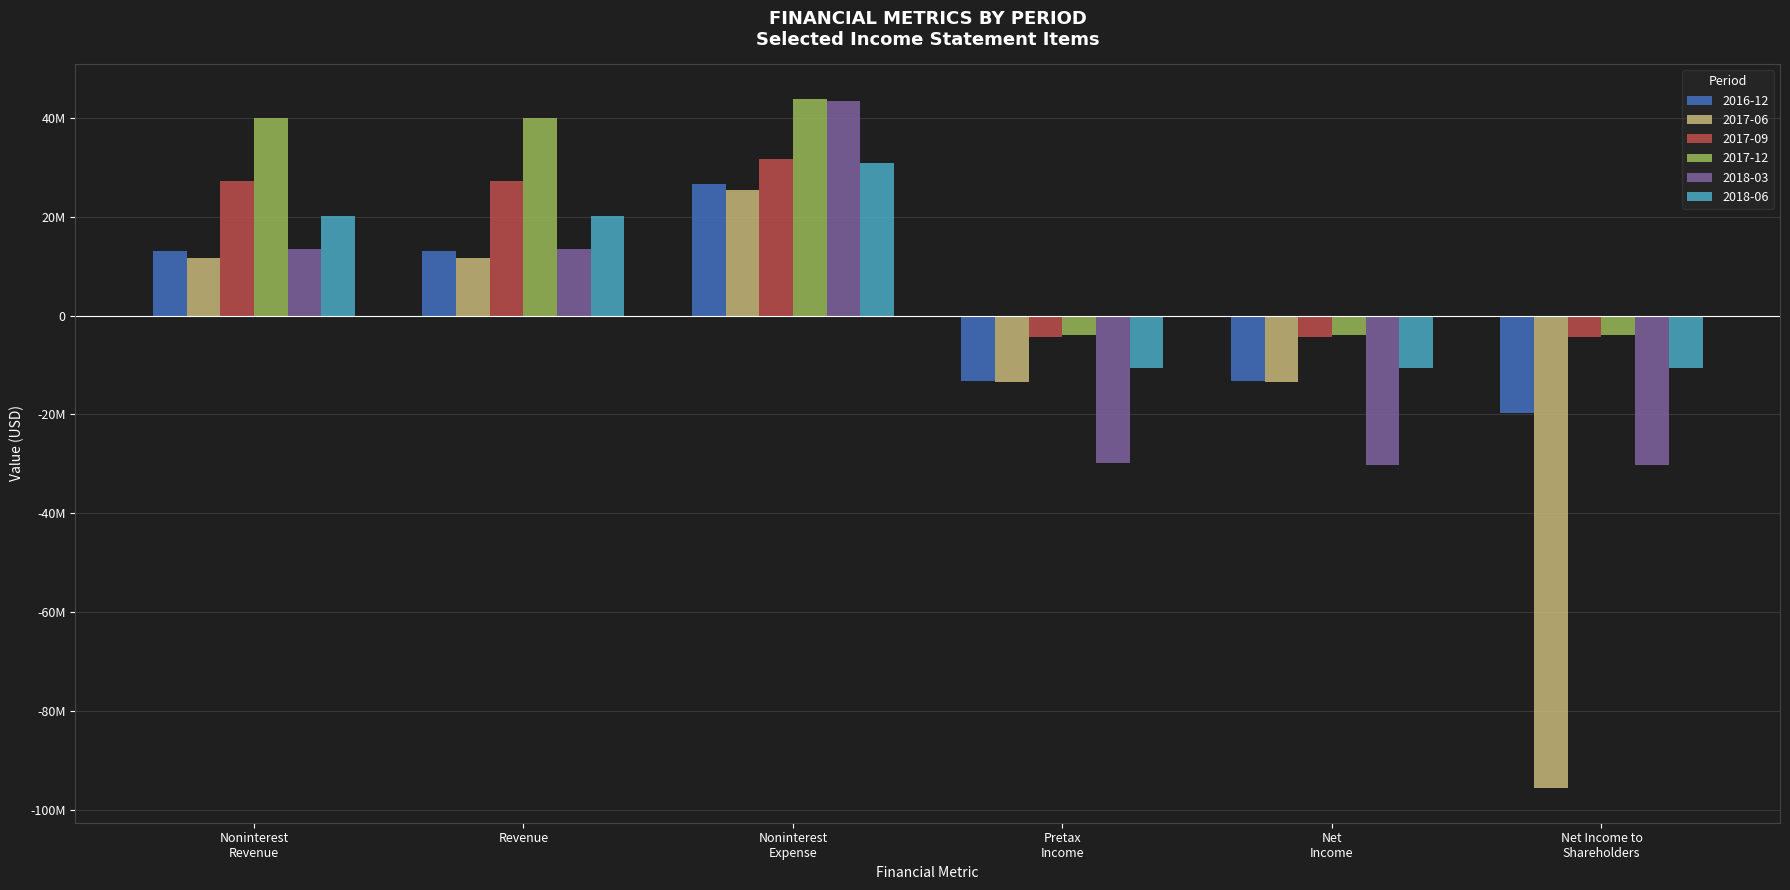

Which category has the lowest value across all series?

Net Income to
Shareholders